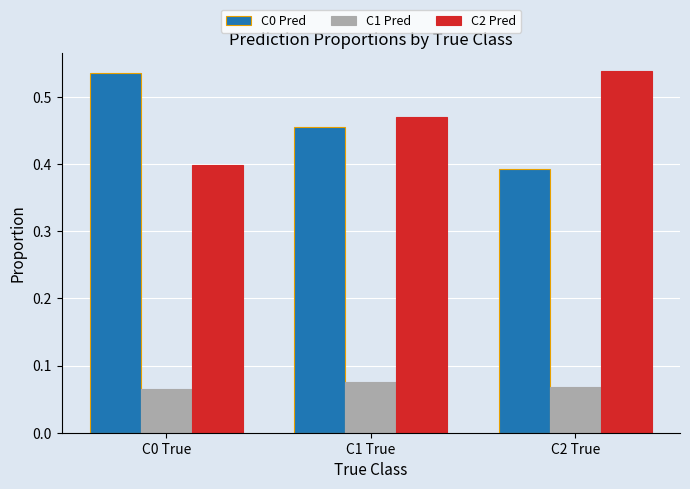

What is the sum of the C2 Pred values at C2 True and C1 True?

1.0